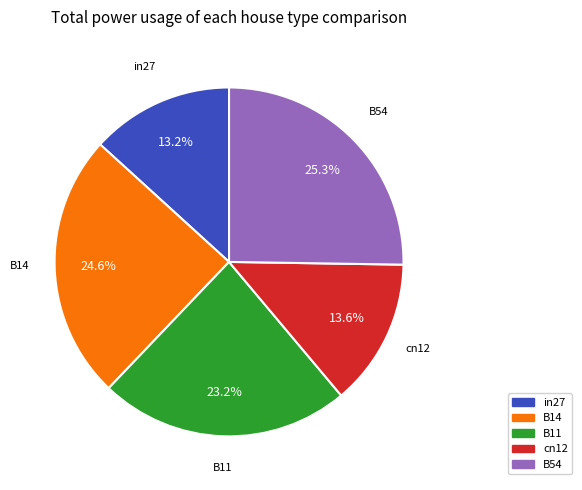

Count the number of slices in the pie.

5